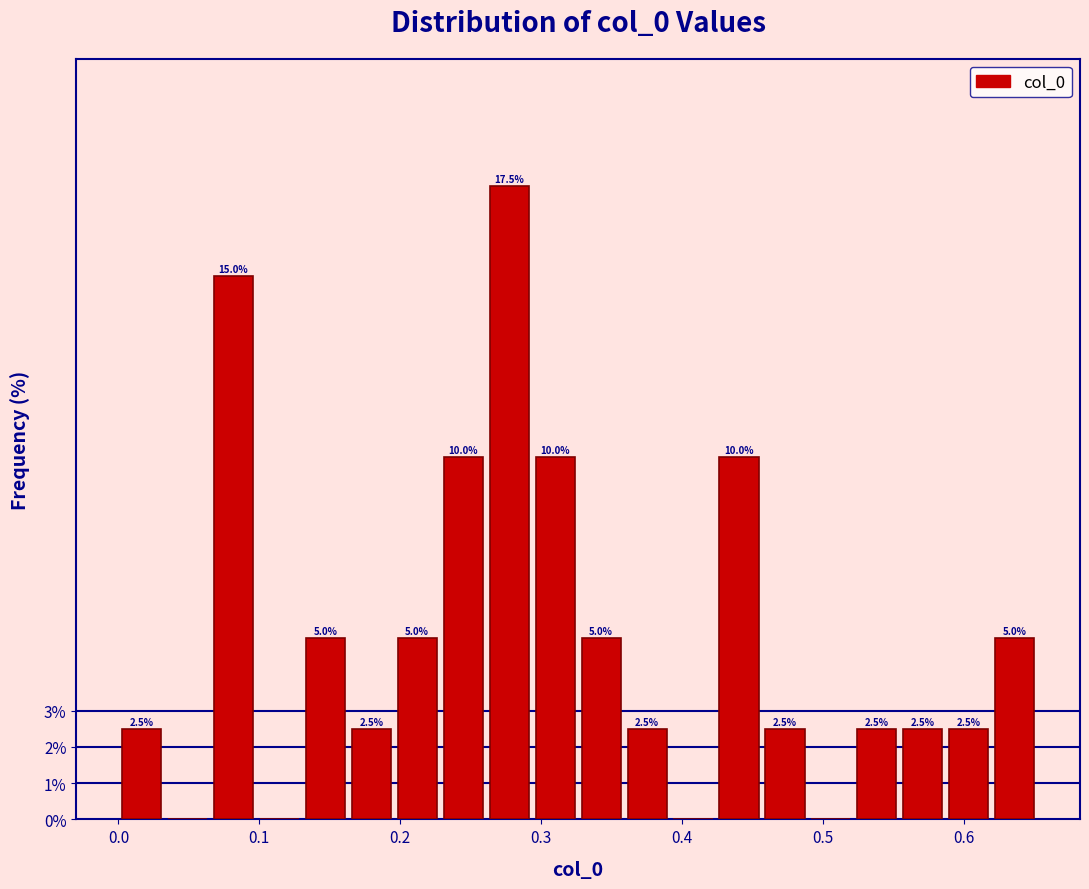

Around what value on the x-axis is the tallest bar? Give the approximate position of its centre, as read against the axis.

0.28